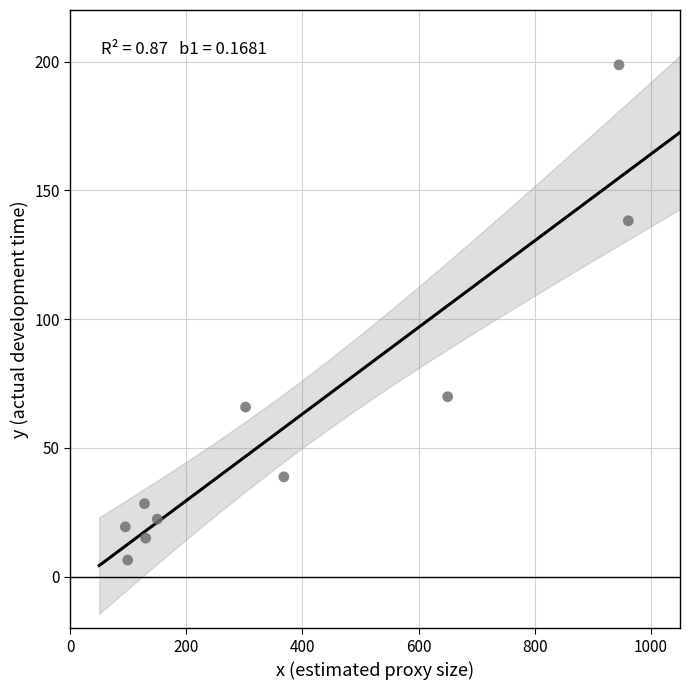

What is the average X value?

382.8